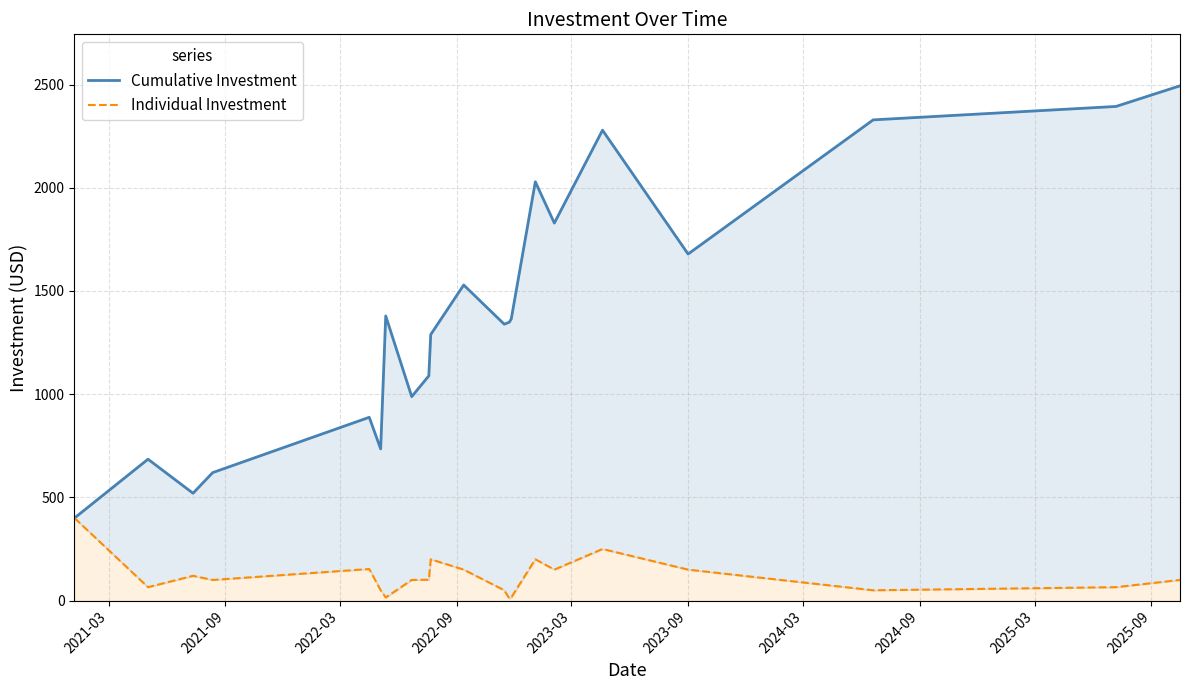

True or false: Cumulative Investment and Individual Investment cross at least once.

False